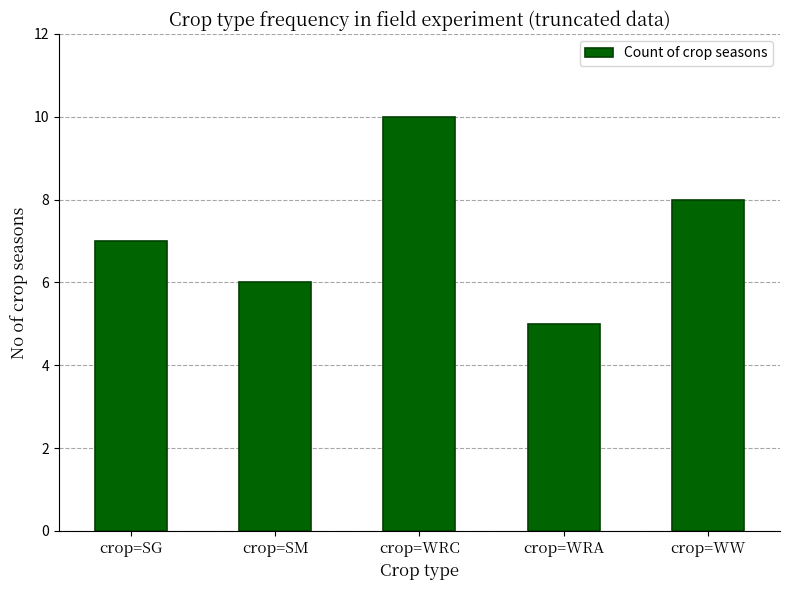

Reading right to left, what are all the values shown in this chart?

8	5	10	6	7